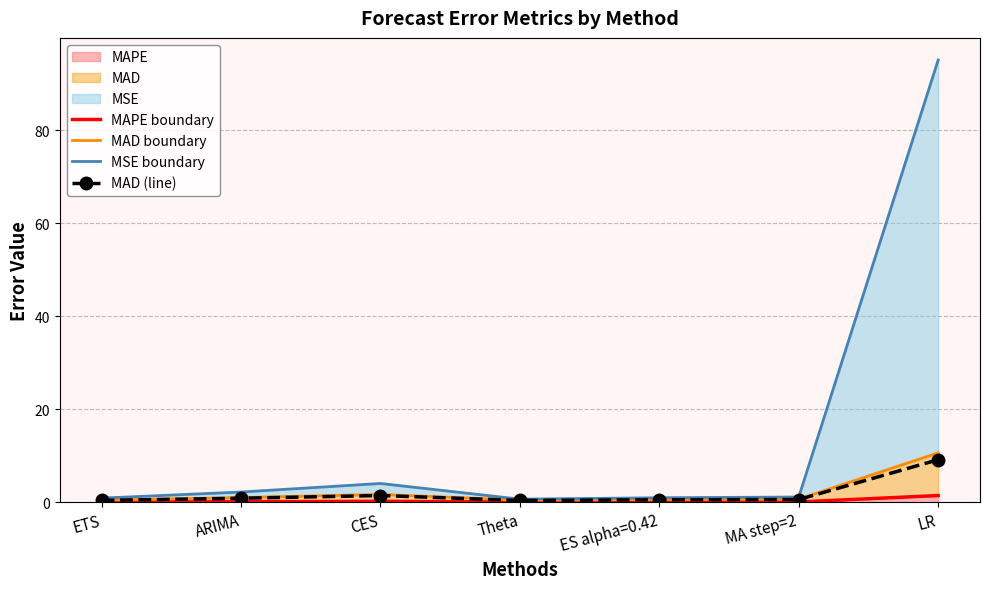

What is the sum of all MAD (line) values?

13.6